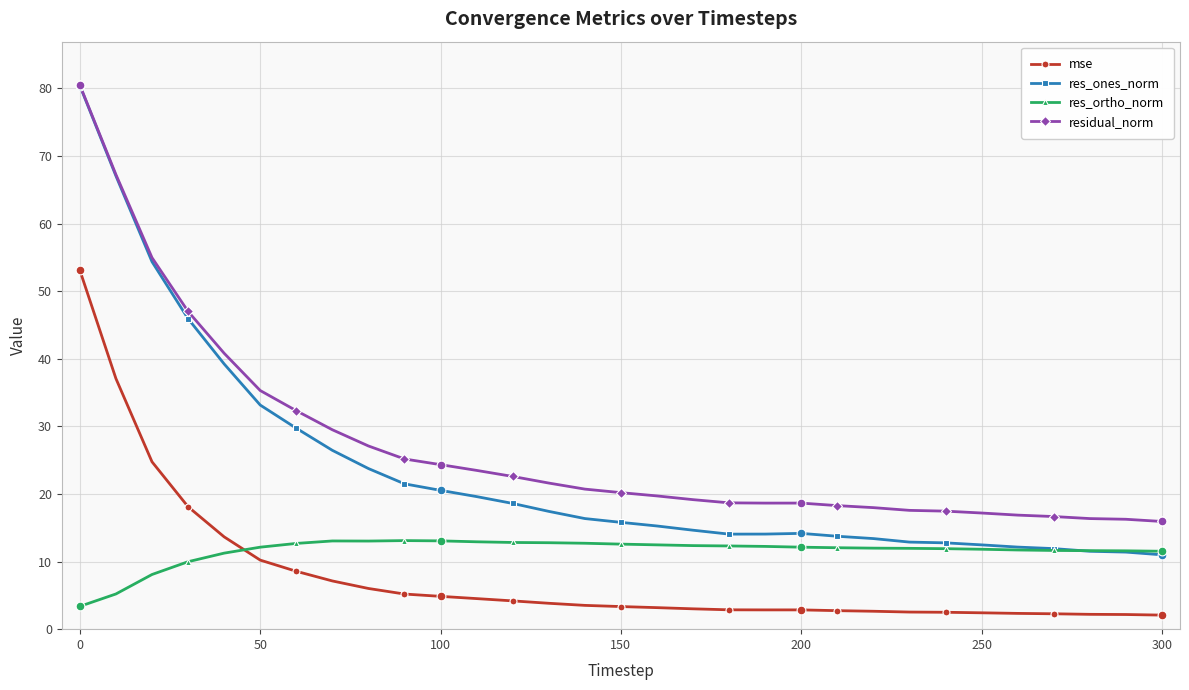

Which series has the largest total across all categories?

residual_norm